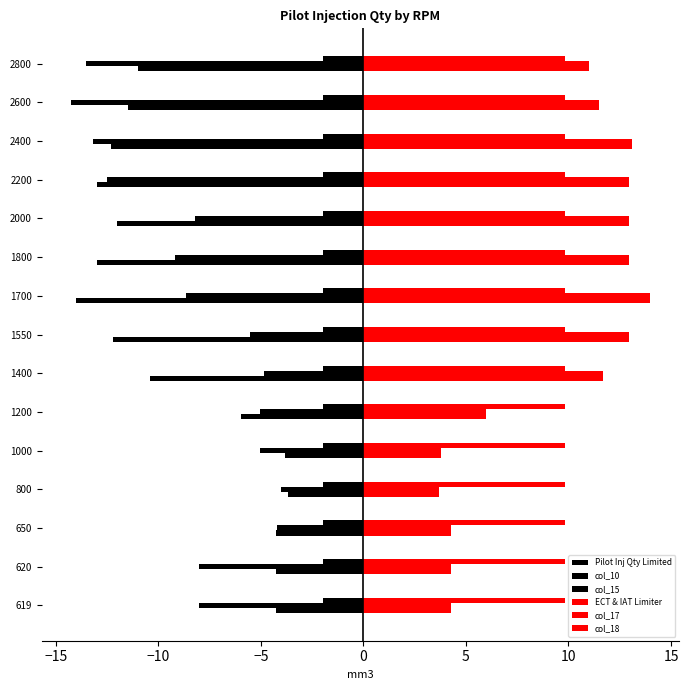

How many distinct data groups are displayed?

6